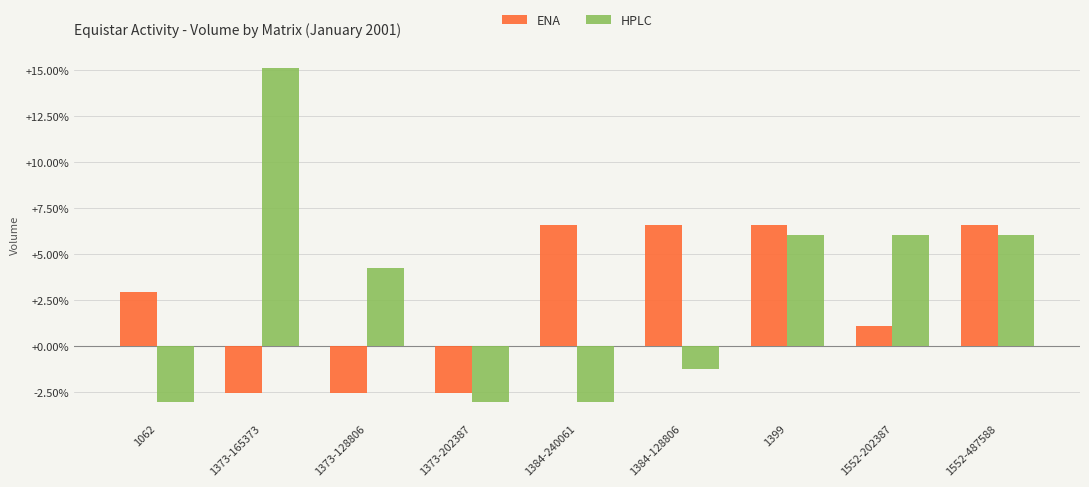

Which series has the largest range (max minus min)?

HPLC